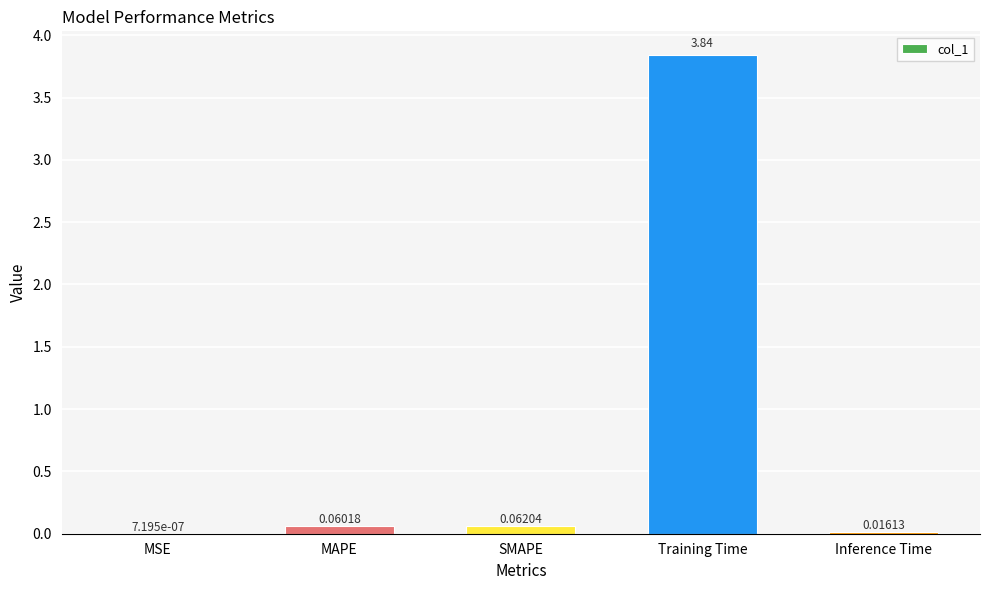

What is the change in value from MSE to Training Time?

+3.8